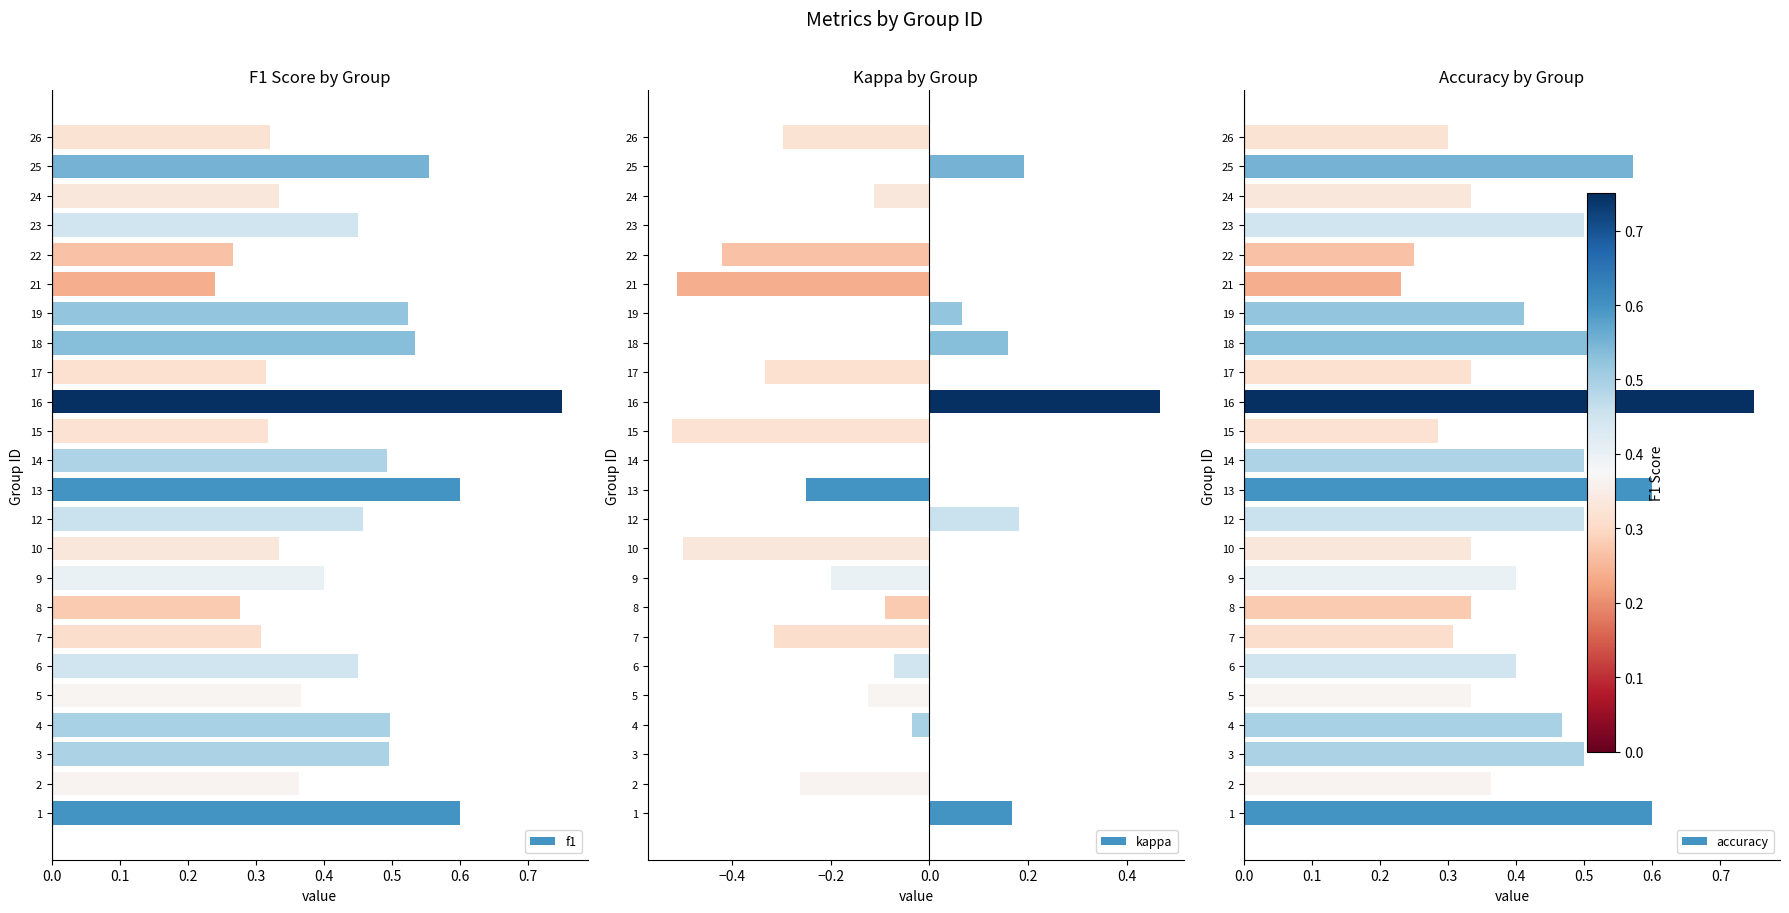

The f1 series shows 0.2 at 19. True or false?

False